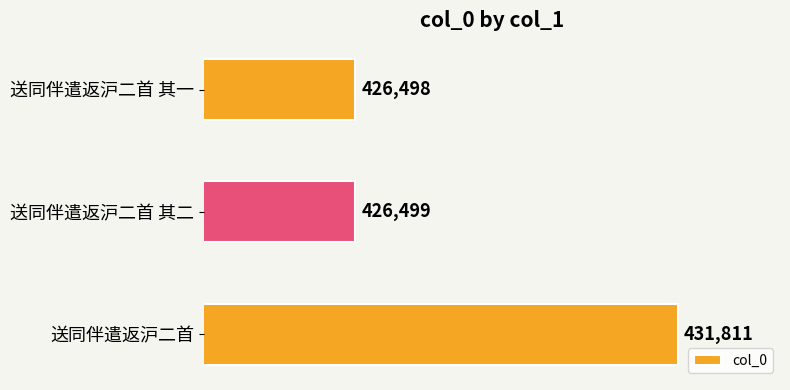

What is the maximum value shown in the chart?

431811